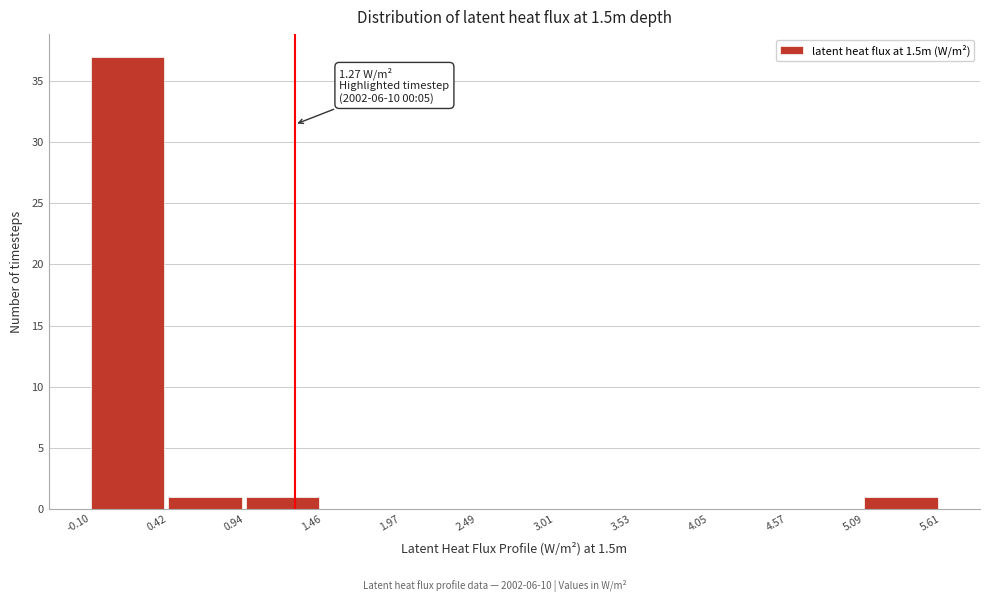

Which range on the x-axis has the tallest bar?

-0.10 to 0.42